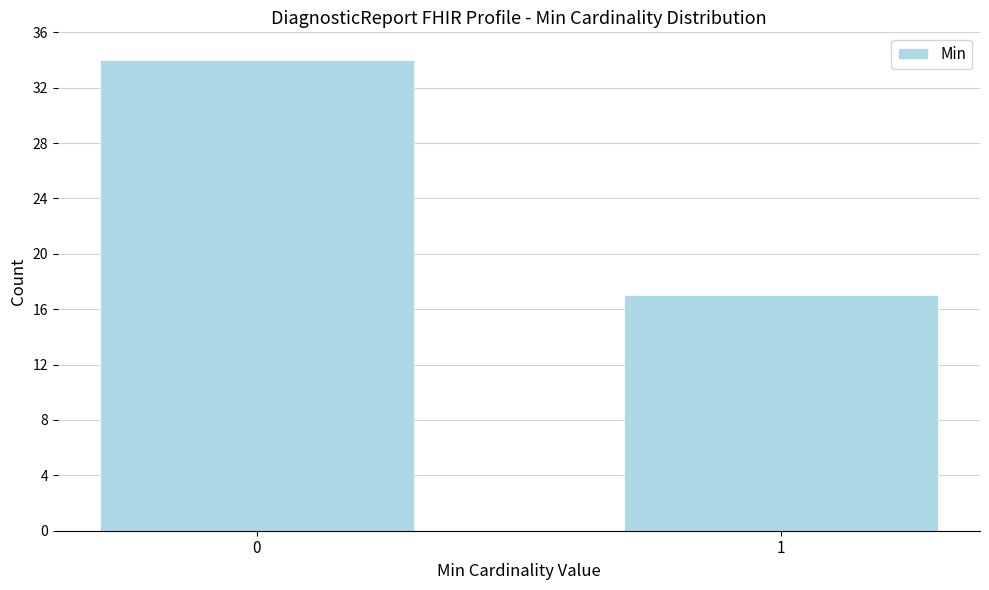

Reading left to right, transcribe all the data shown in this chart.

0=34	1=17